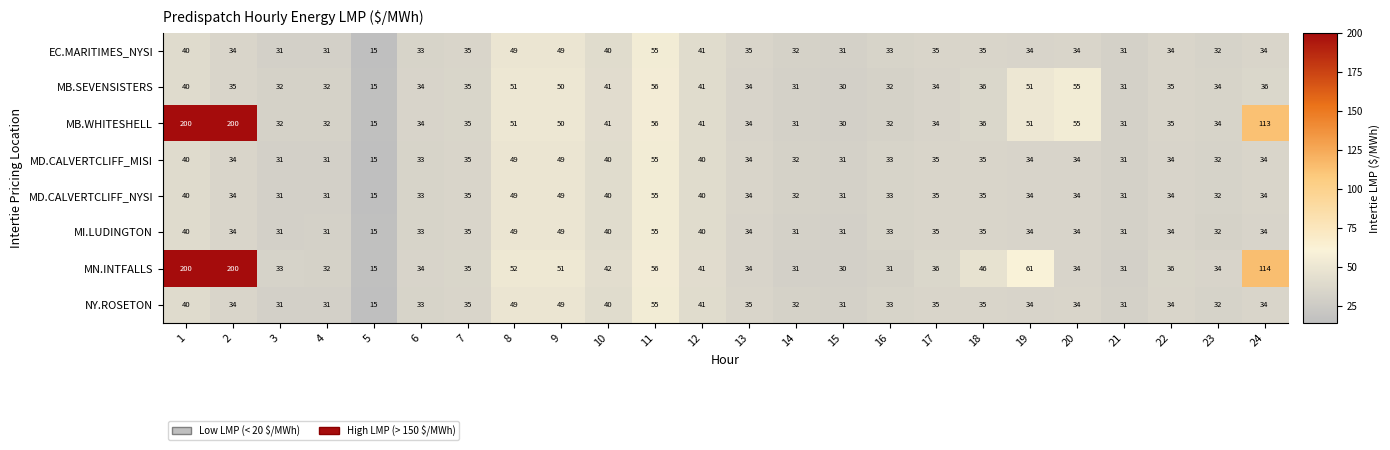

What is the total value across all series at 17?

279